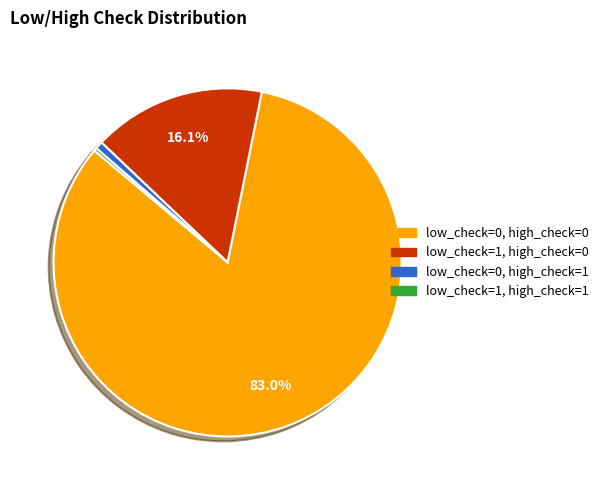

Is it true that low_check=0, high_check=1 is 1% of the pie?

True